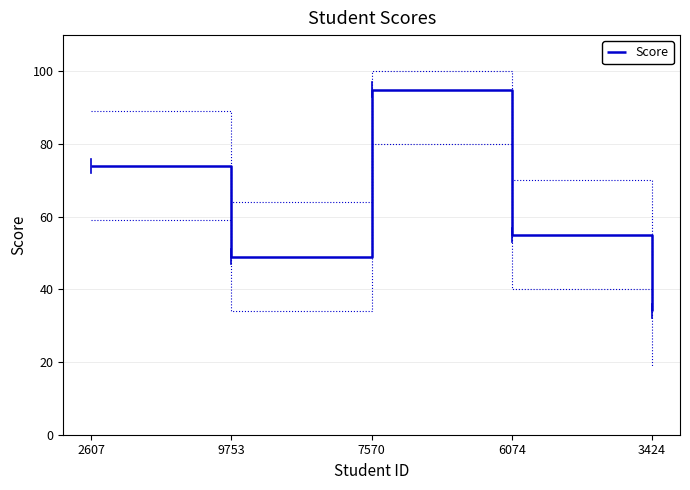

Reading left to right, transcribe all the data shown in this chart.

2607=74	9753=49	7570=95	6074=55	3424=34